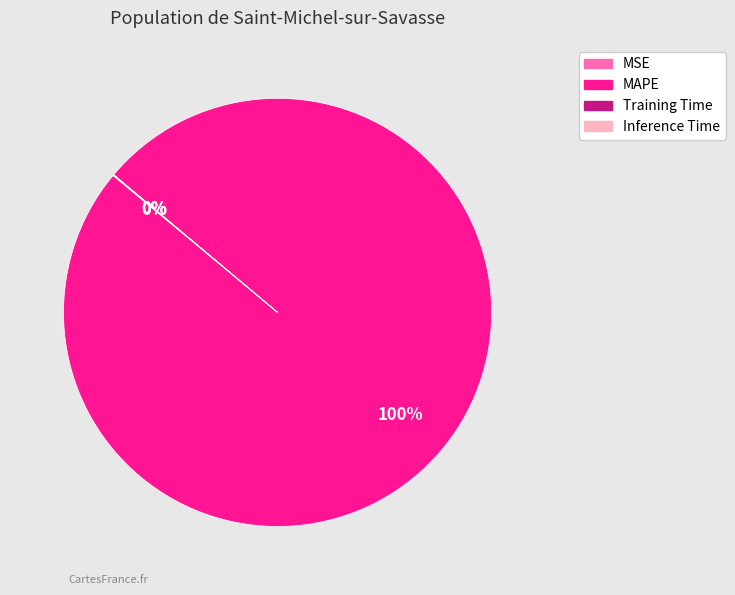

To the nearest percent, what is the difference between the largest and smallest slice percentages?

100%